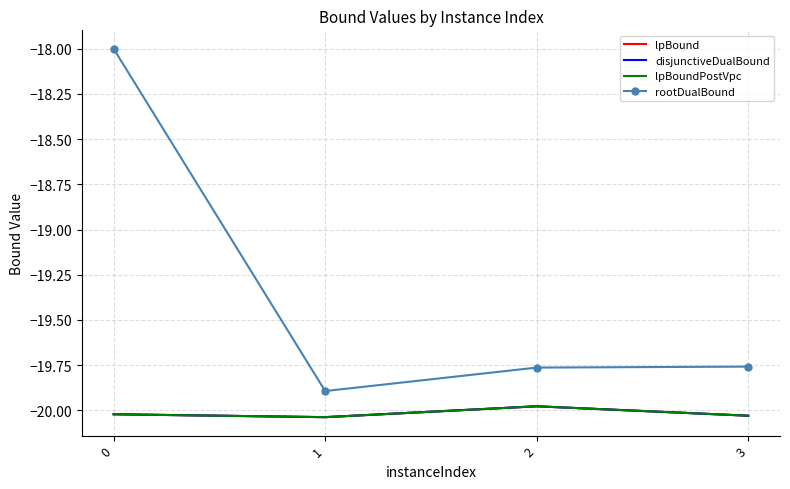

What is the value of the rootDualBound point at the 1st from the left?

-18.0